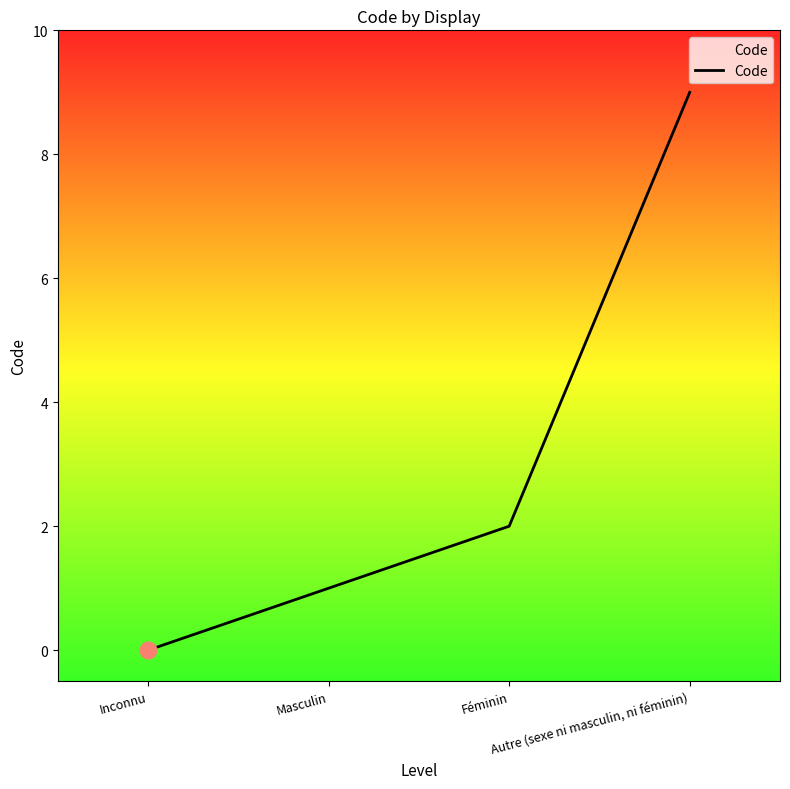

The value at Féminin is 2. True or false?

True